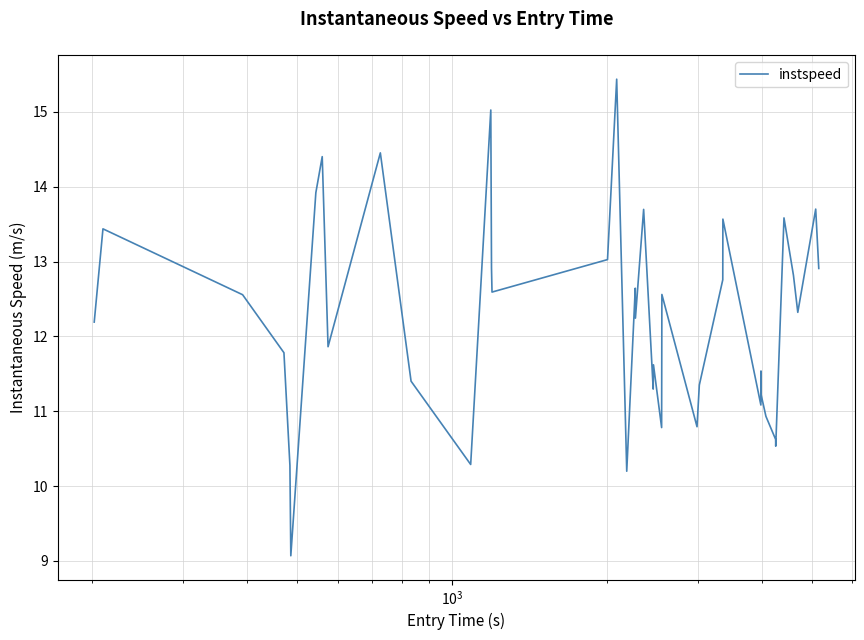

What is the difference between the maximum and minimum values?

6.4